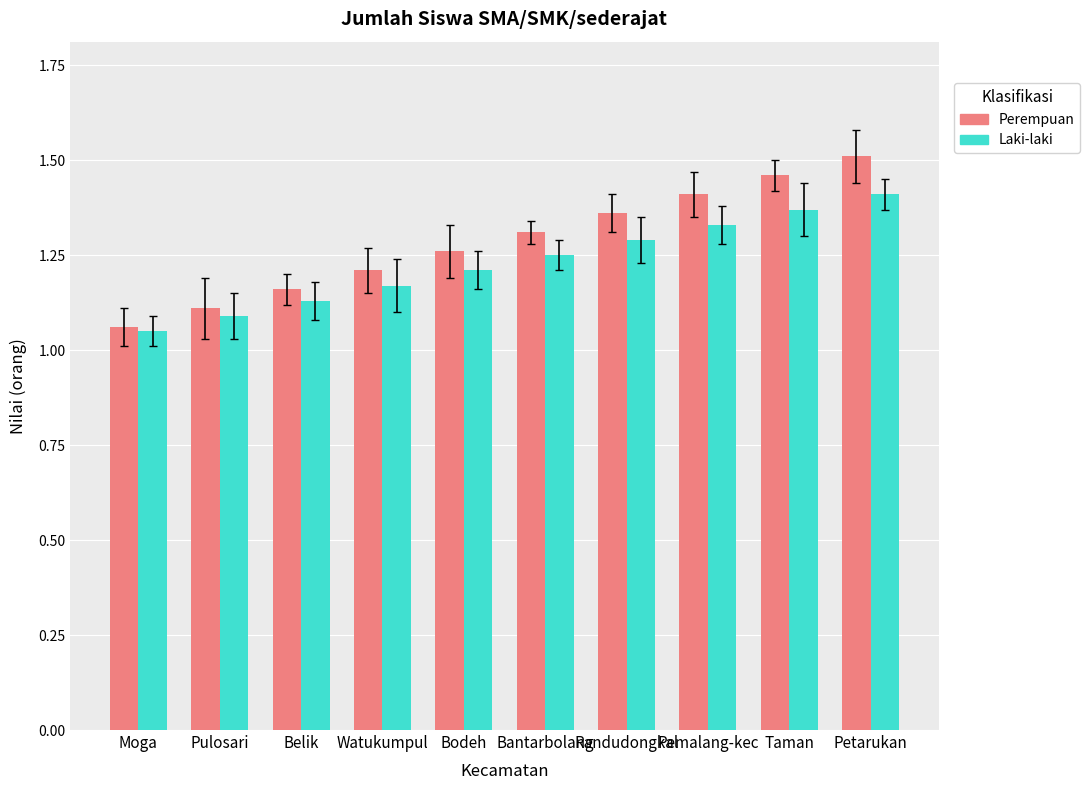

Rank the categories by Perempuan value from lowest to highest.

Moga, Pulosari, Belik, Watukumpul, Bodeh, Bantarbolang, Randudongkal, Pemalang-kec, Taman, Petarukan